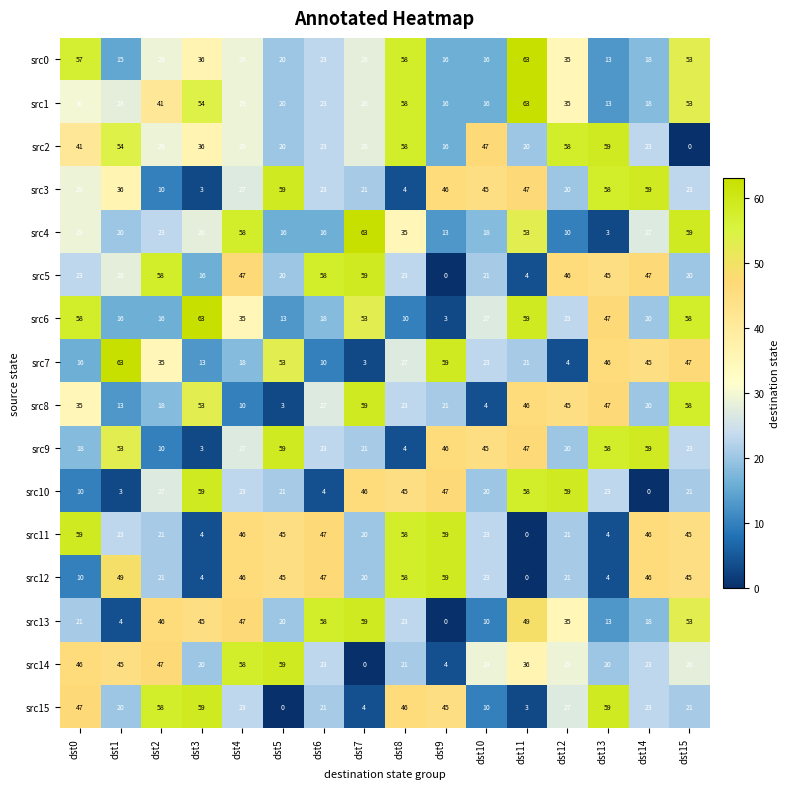

How many values in src12 are above zero?

15